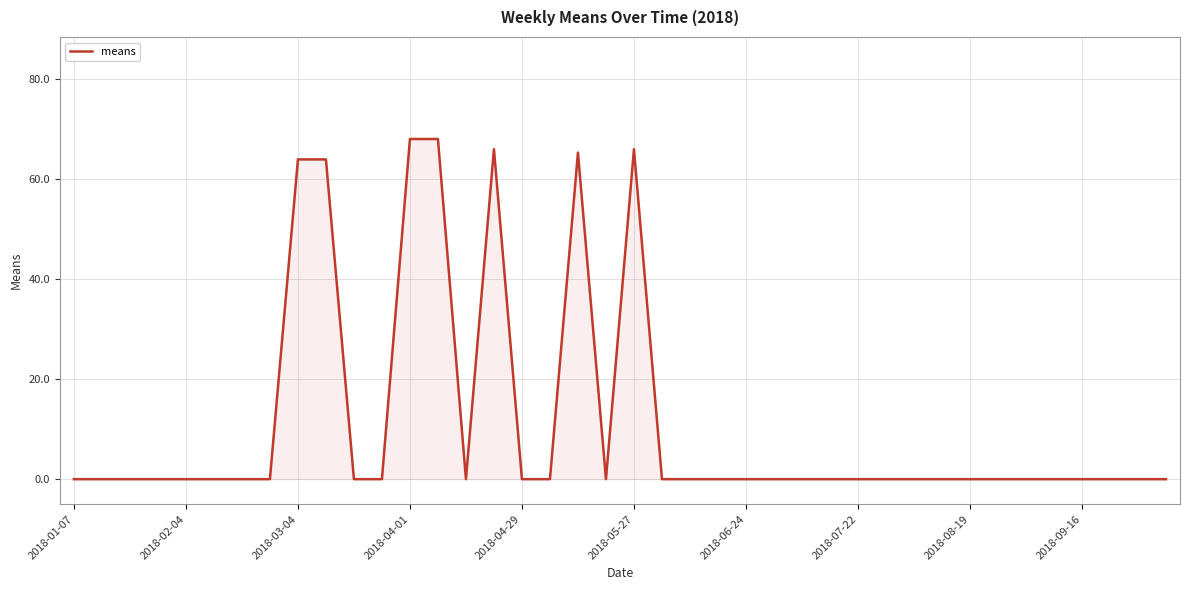

What is the difference between the maximum and minimum values?

68.0